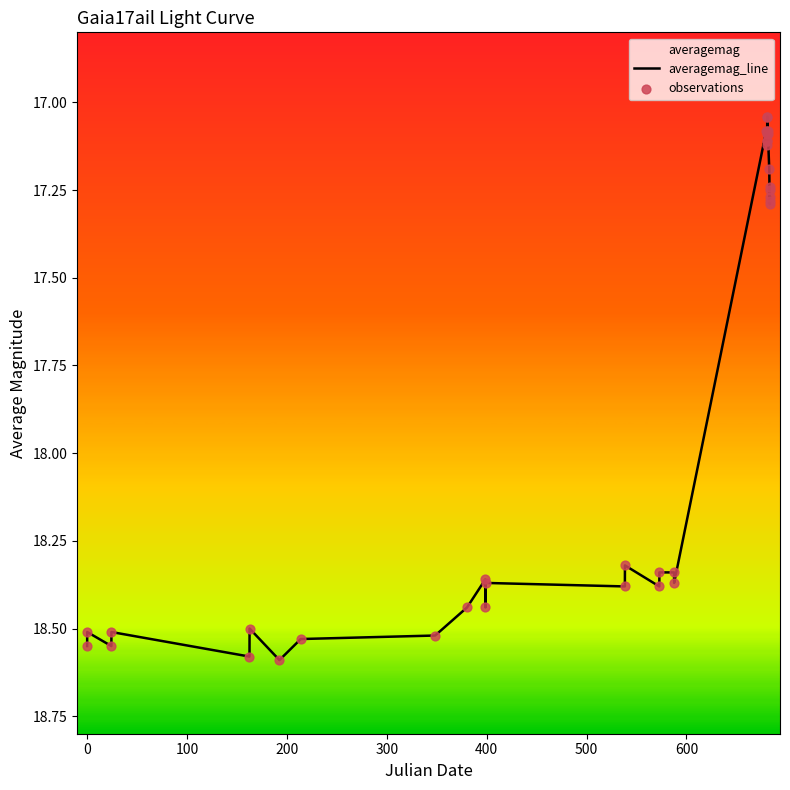

Is the value of observations at 12 greater than the value of averagemag_line at 600?

No